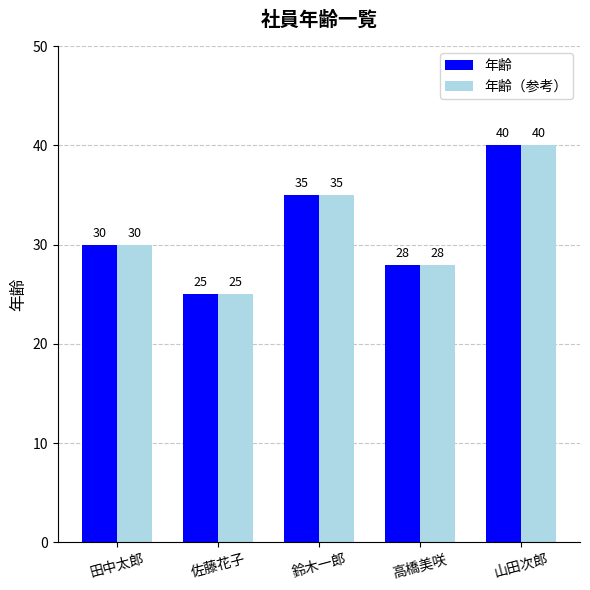

What is the minimum value for 年齢?

25